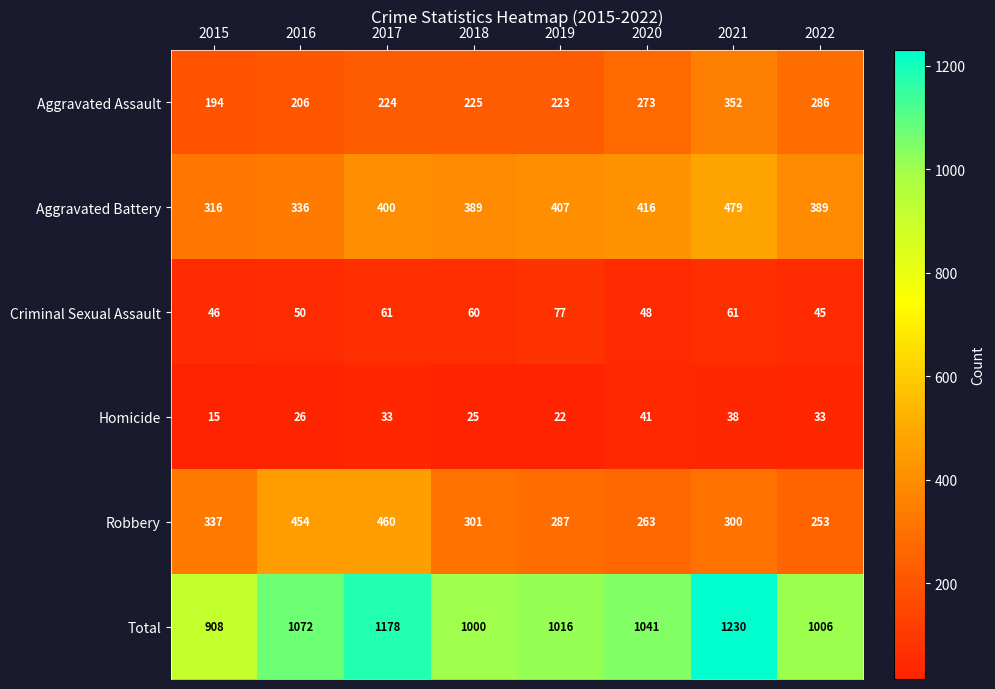

What is the total value across all series at 2021?

2460